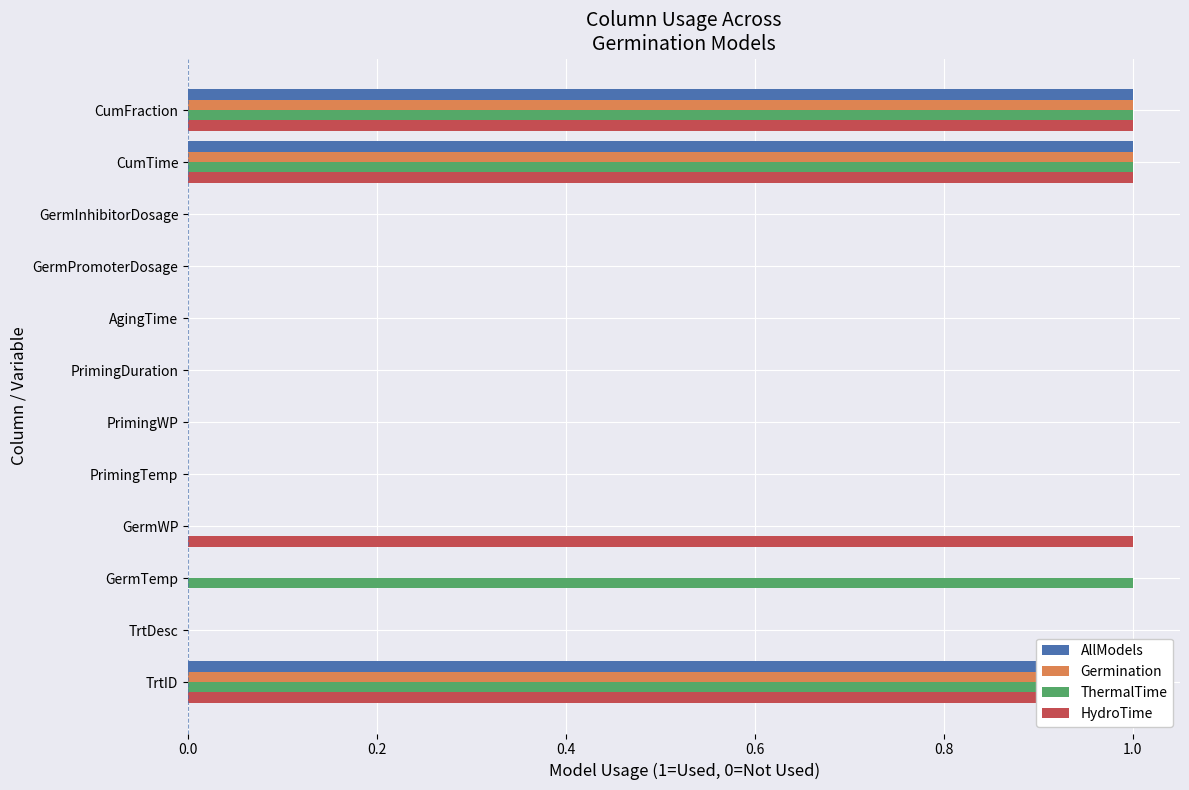

How many positive values does the ThermalTime series have?

4